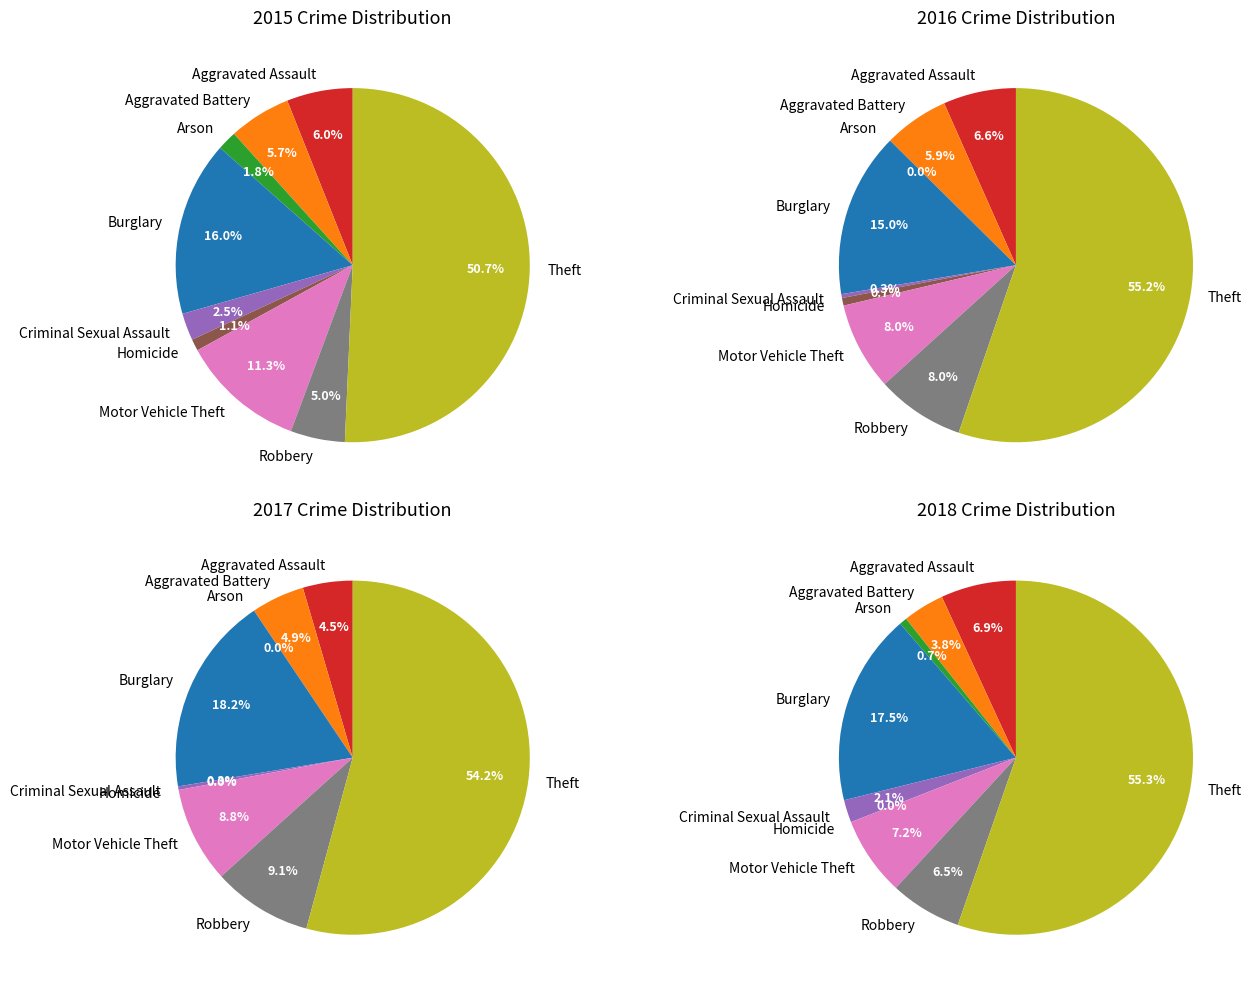

The Robbery slice represents 18% of the pie. True or false?

False